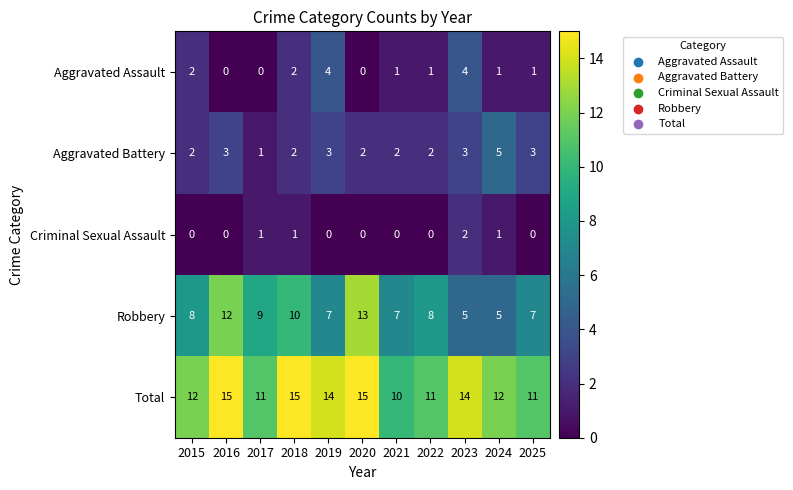

Is it true that Aggravated Battery equals 2 at 2018?

True